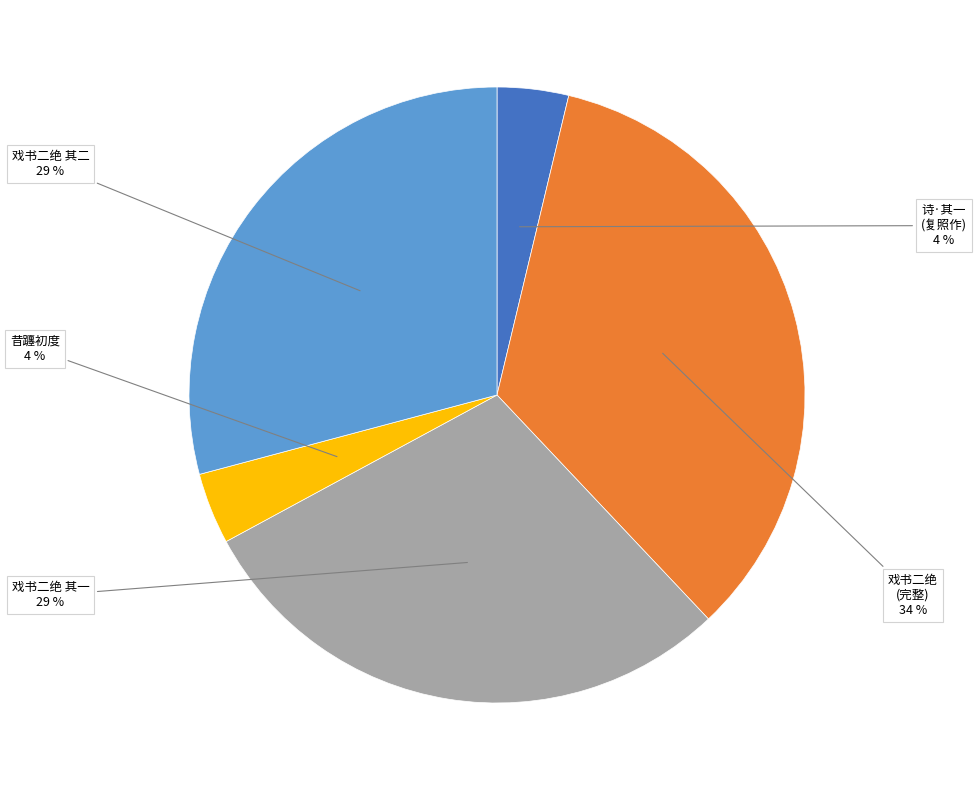

Count the number of slices in the pie.

5